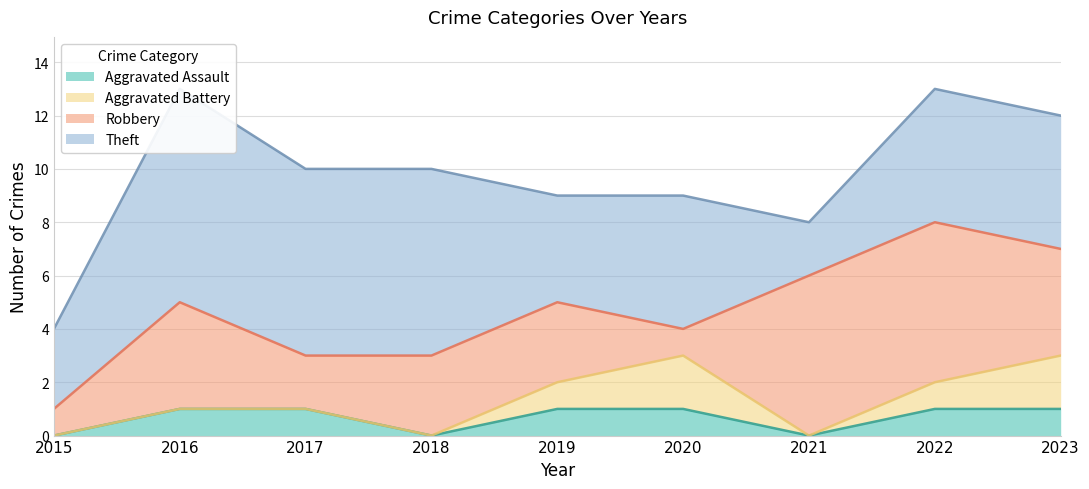

Which category has the highest value in the Robbery series?

2021